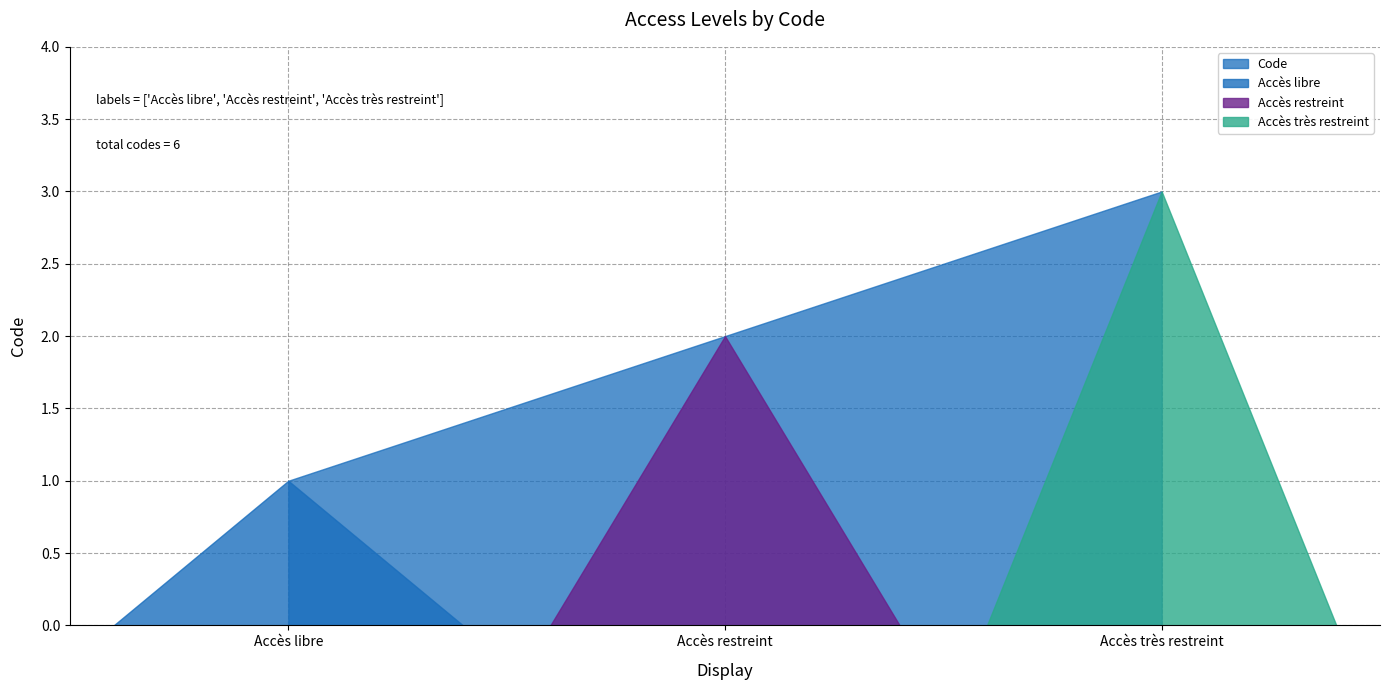

Reading right to left, what are all the values shown in this chart?

3	2	1